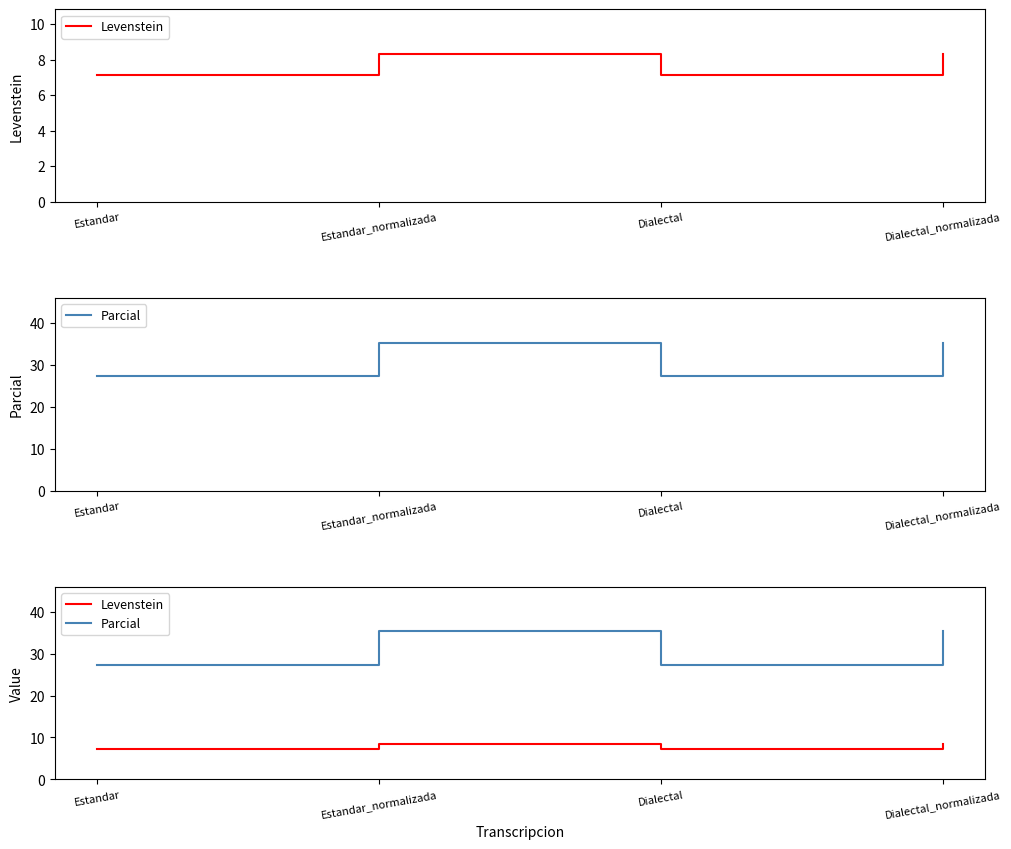

In Parcial, how many points are higher than both neighbors (excluding endpoints)?

1